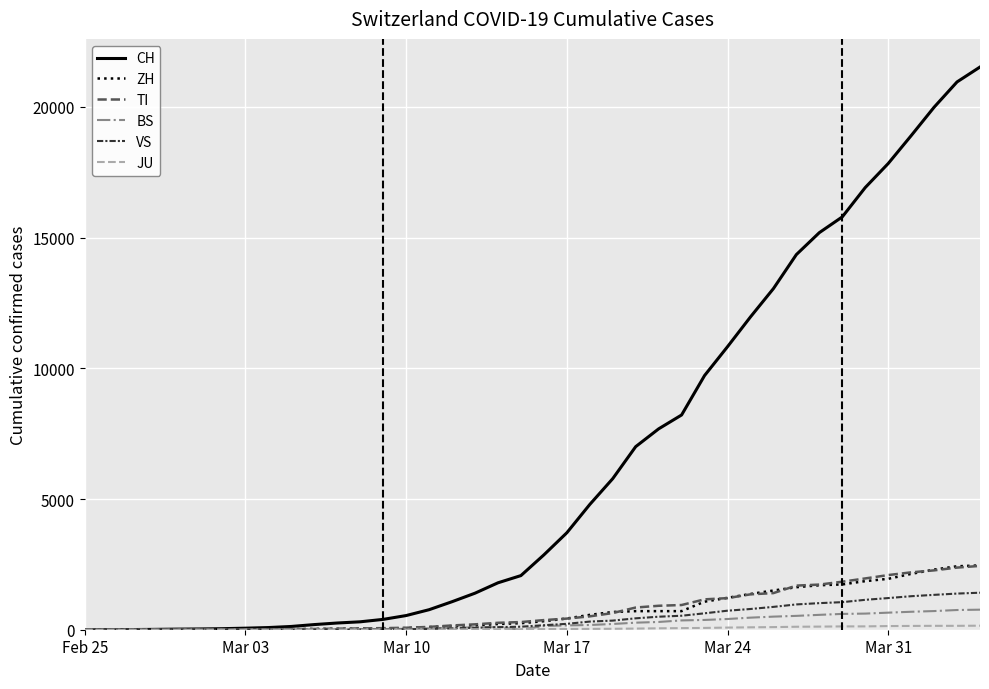

Which series has the largest range (max minus min)?

CH